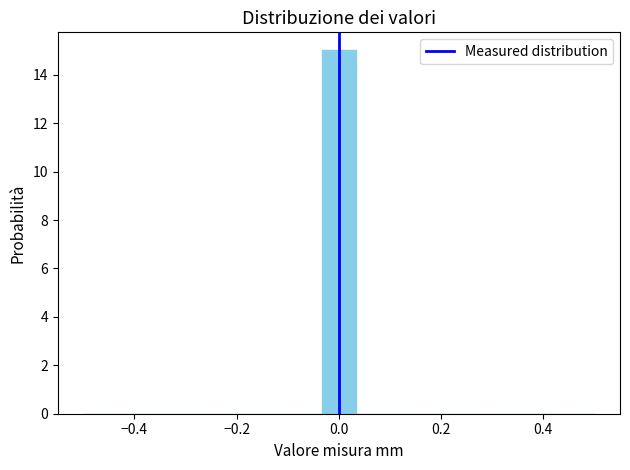

Around what value on the x-axis is the tallest bar? Give the approximate position of its centre, as read against the axis.

0.00